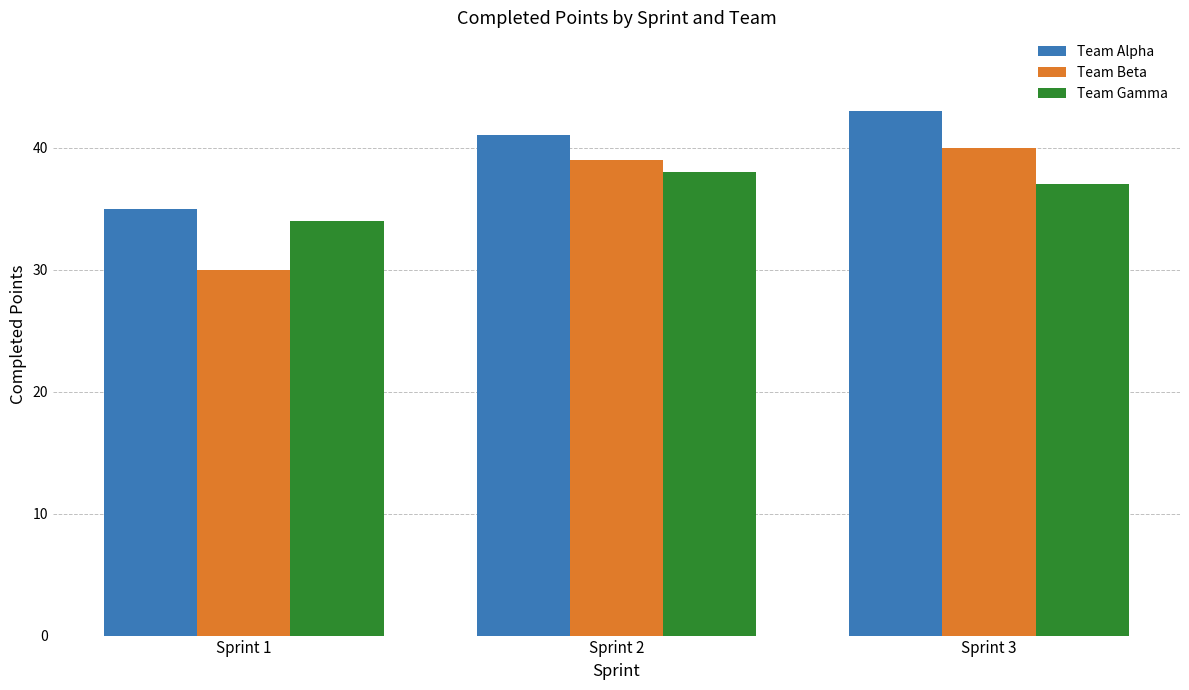

Reading left to right, what are all the values shown in this chart?

Team Alpha: 35	41	43
Team Beta: 30	39	40
Team Gamma: 34	38	37